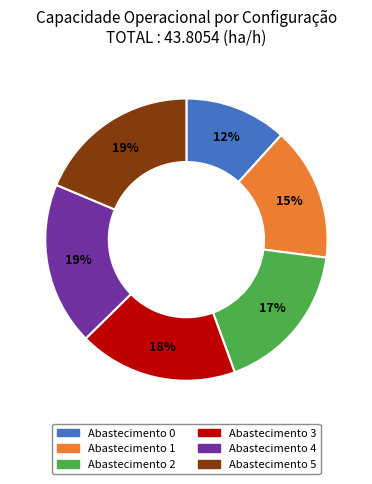

Is there a majority slice in this chart?

No